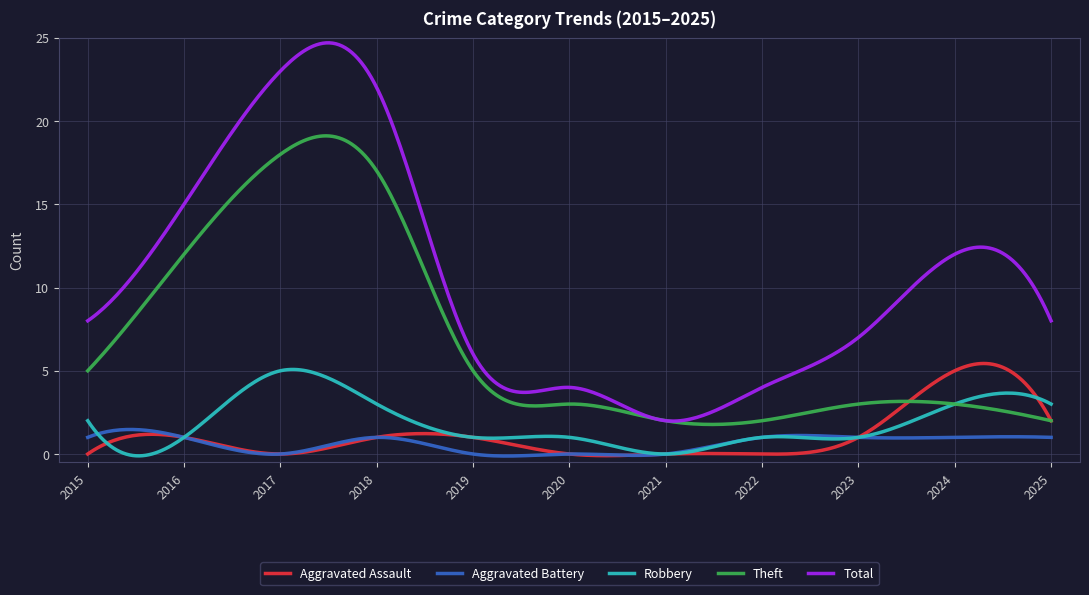

What is the maximum value shown in the chart?

24.7